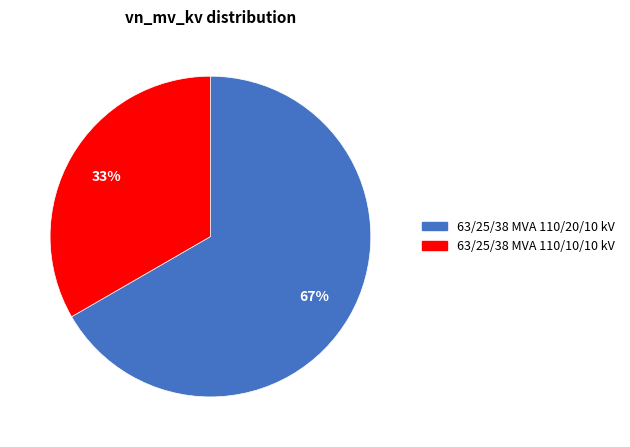

Do 63/25/38 MVA 110/20/10 kV and 63/25/38 MVA 110/10/10 kV together represent more than half of the pie?

Yes